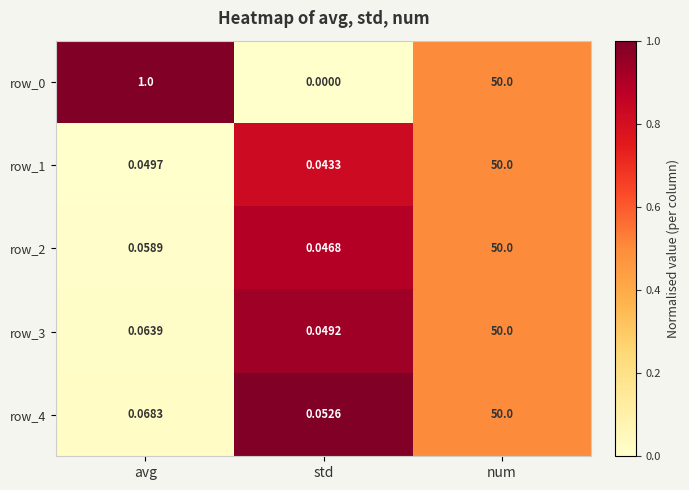

What is the difference between the maximum and minimum values in the row_0 series?

50.0